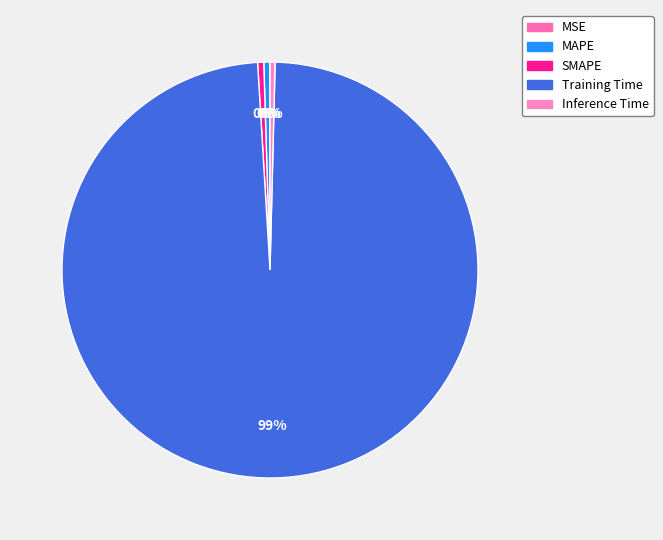

Between MSE and SMAPE, which is larger?

SMAPE